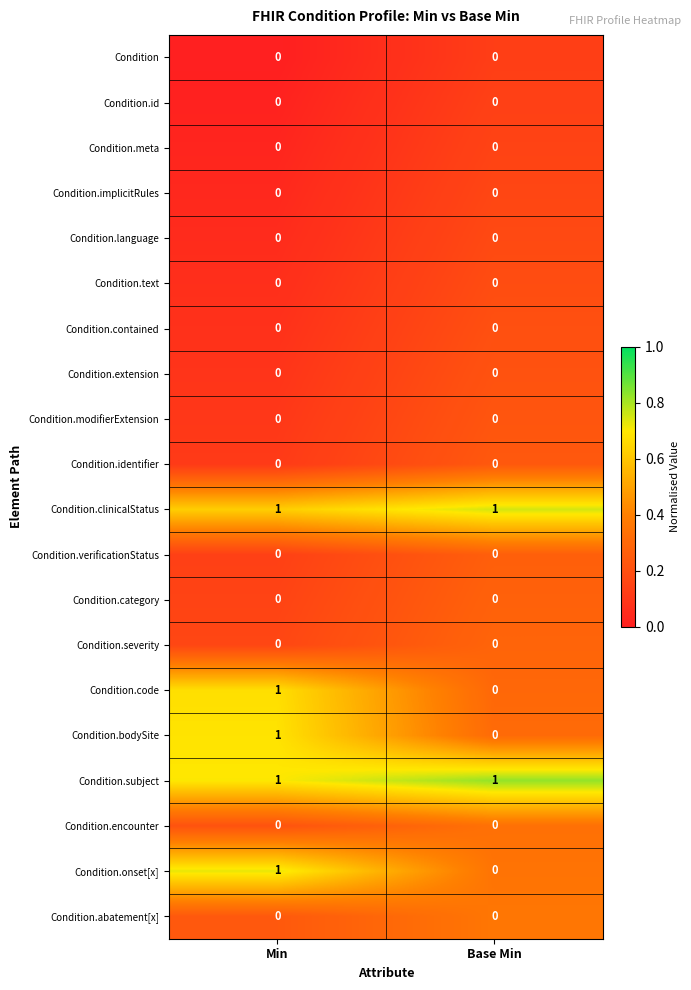

What is the total value across all series at Min?

5